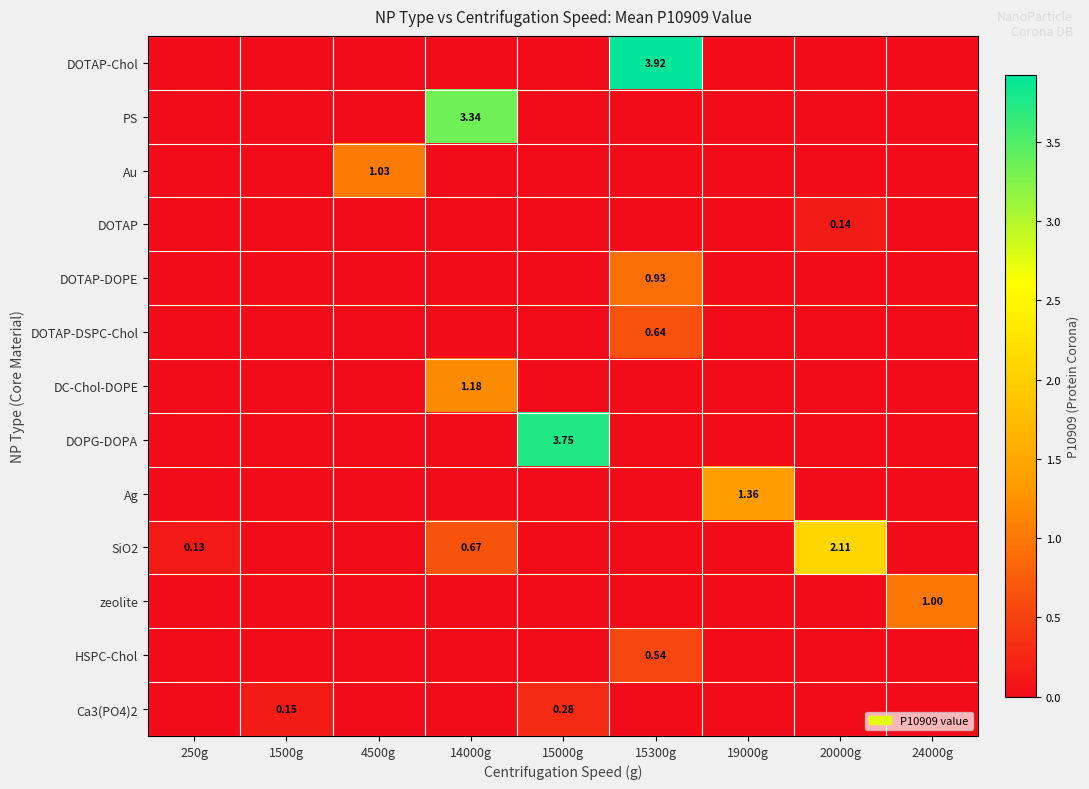

Which series changed the most between 1500g and 15300g?

DOTAP-Chol